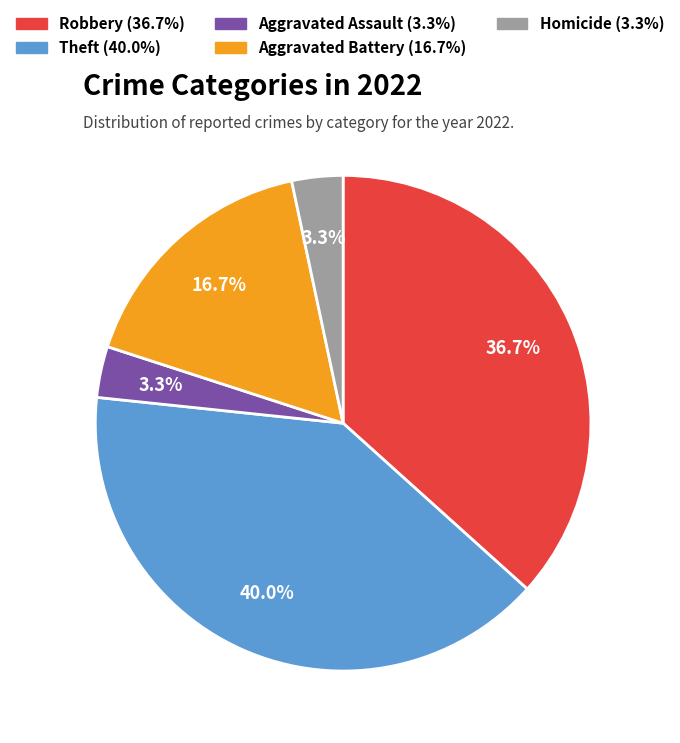

Is there any slice that represents more than half of the pie?

No